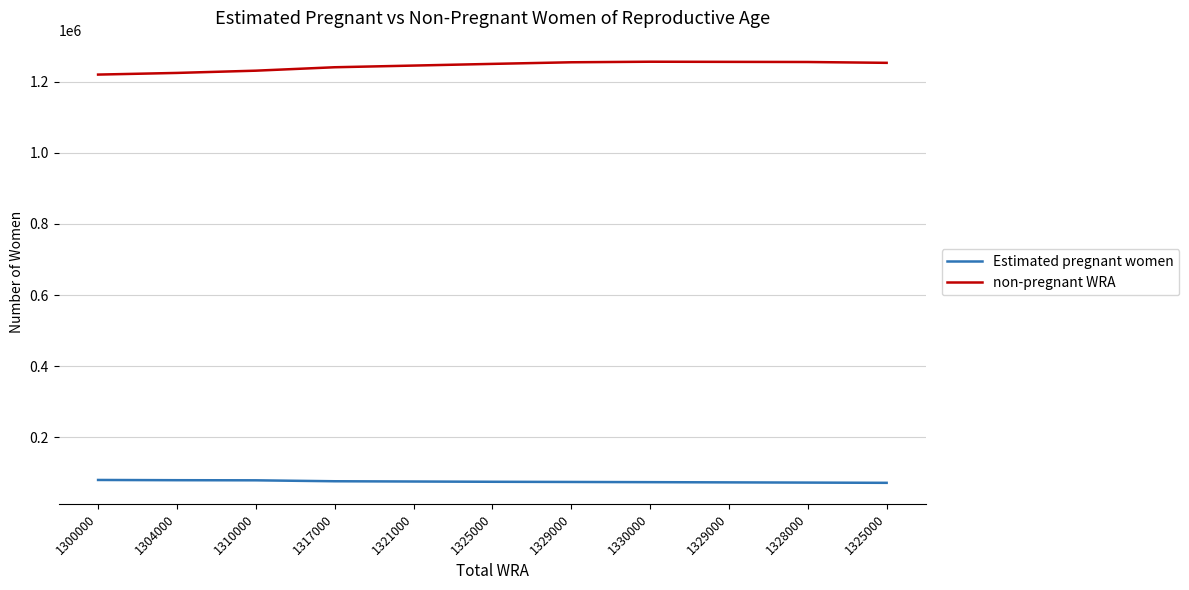

What is the average value of the Estimated pregnant women series?

75186.4